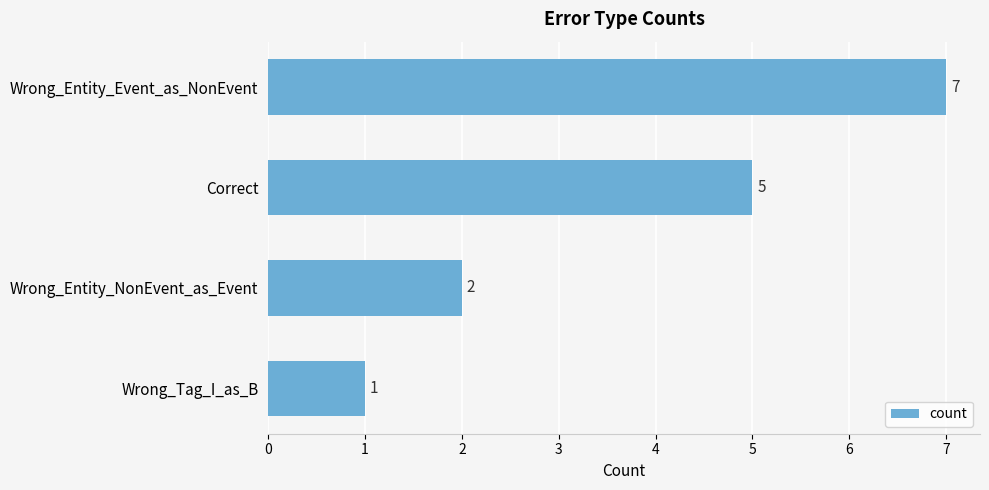

Reading bottom to top, what are all the values shown in this chart?

1	2	5	7